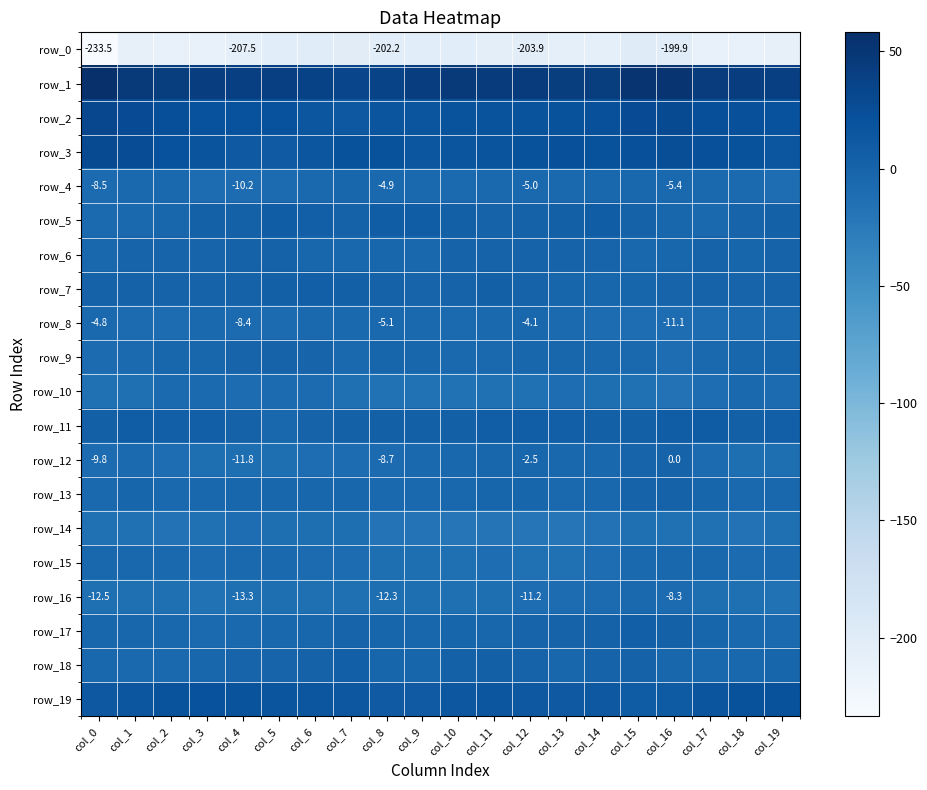

What is the sum of all row_18 values?

-20.6